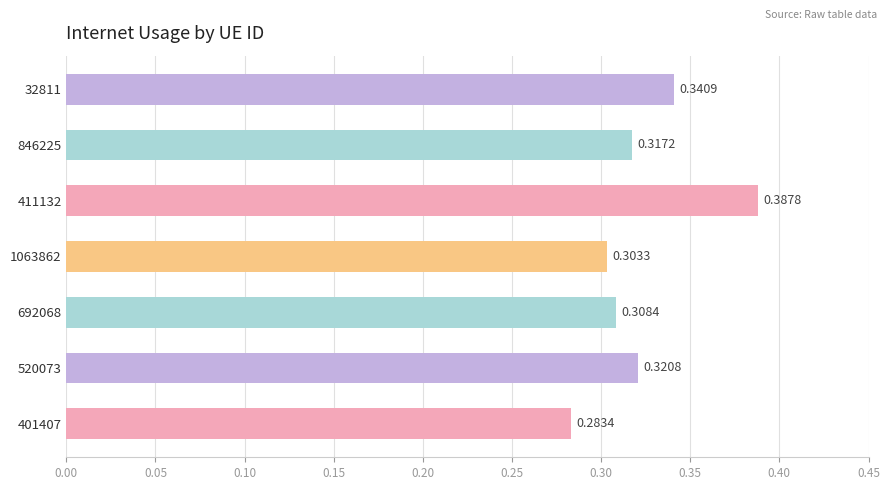

What is the sum of the values at 401407 and 692068?

0.6